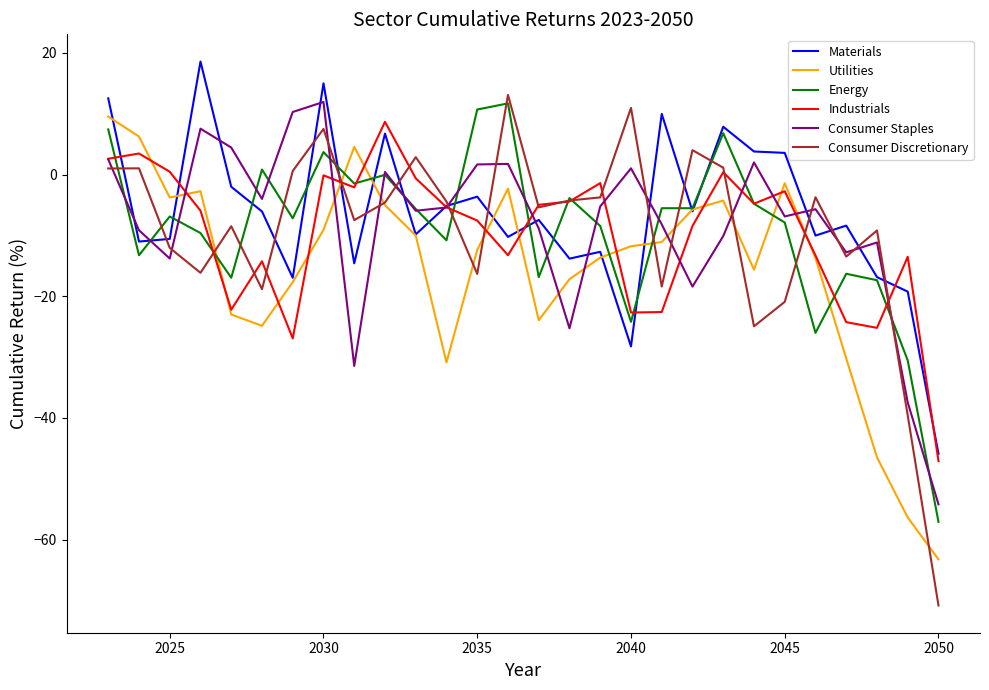

What is the maximum value for Industrials?

8.7